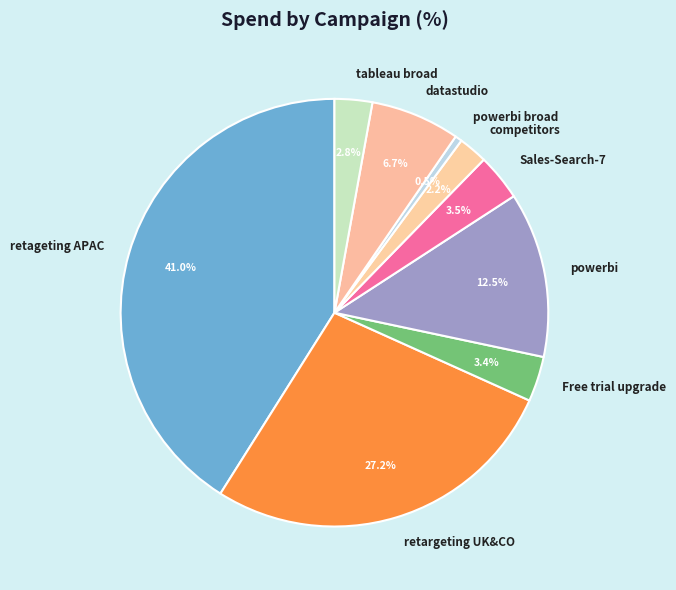

Between Free trial upgrade and tableau broad, which is larger?

Free trial upgrade